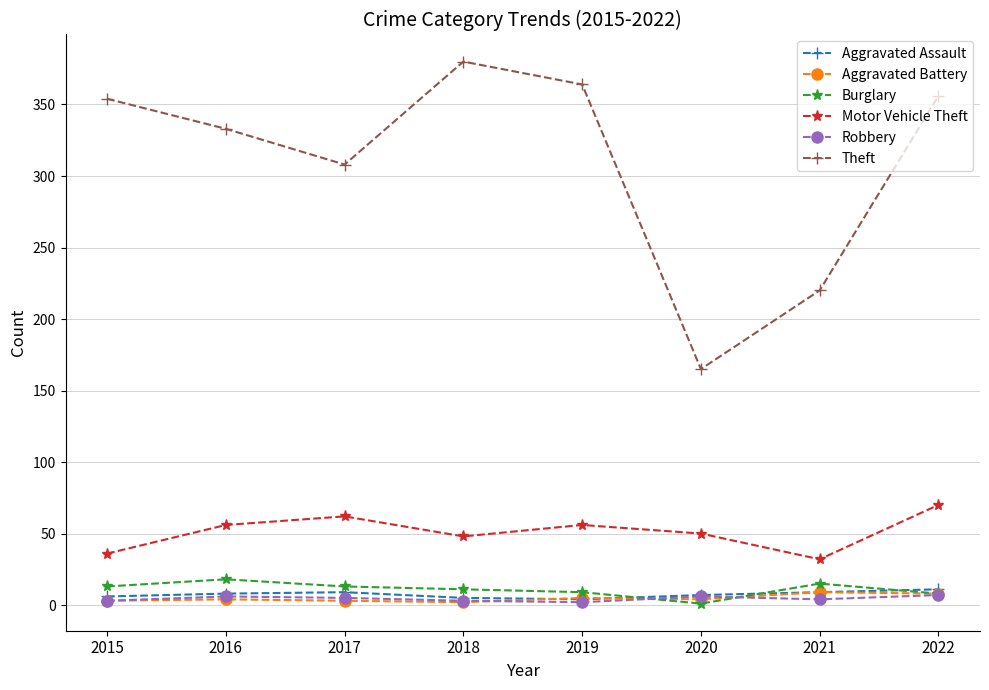

How many interior local valleys does the Motor Vehicle Theft series have?

2